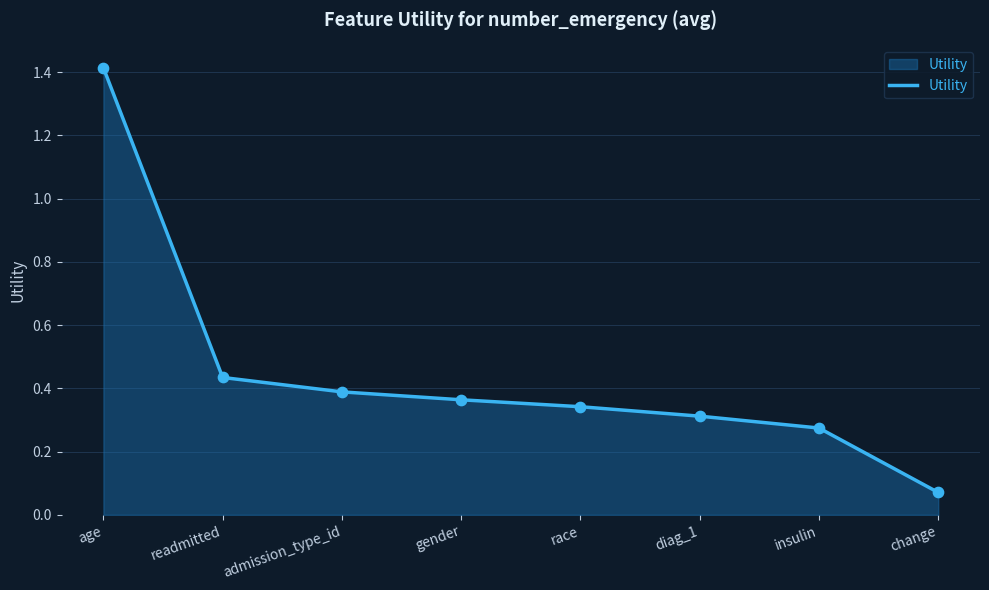

Which has a higher value, insulin or age?

age